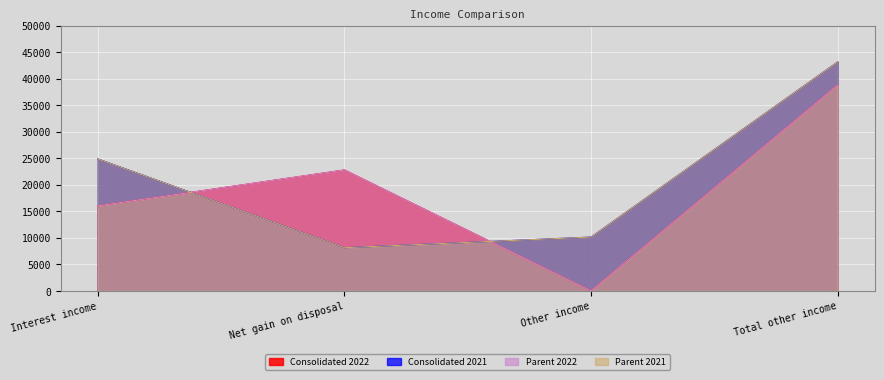

At which label does Parent 2022 first exceed 22811?

Total other income